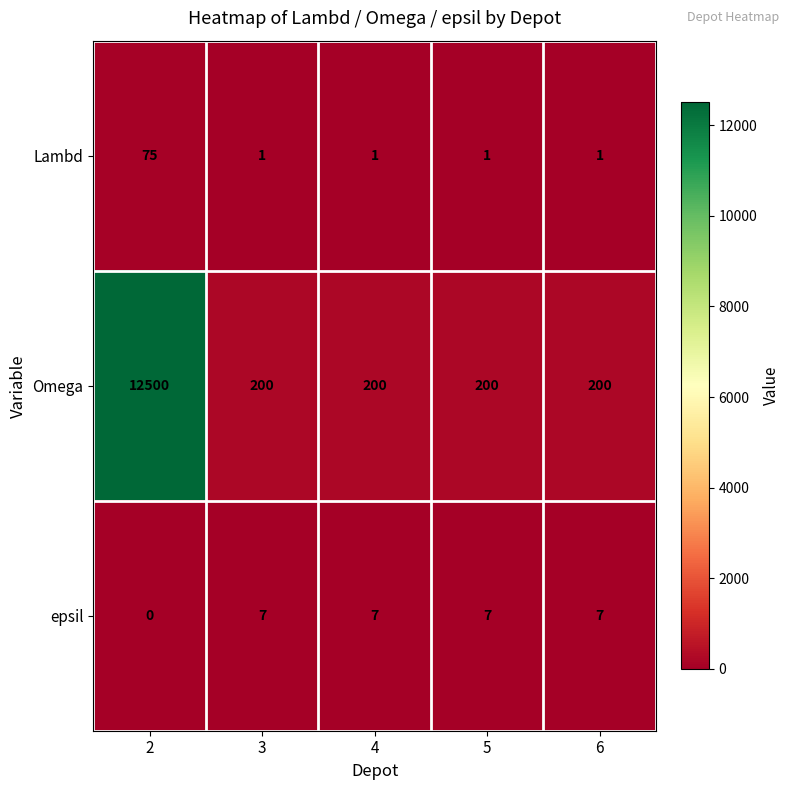

List the series in order of their peak value, lowest first.

epsil, Lambd, Omega